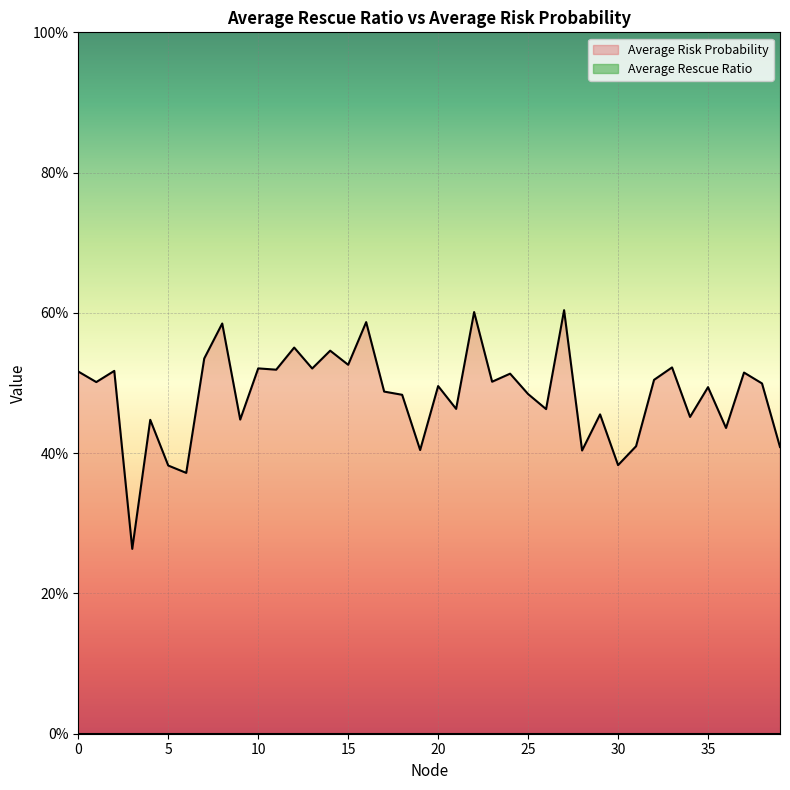

True or false: the data has more than 1 interior local peaks.

True